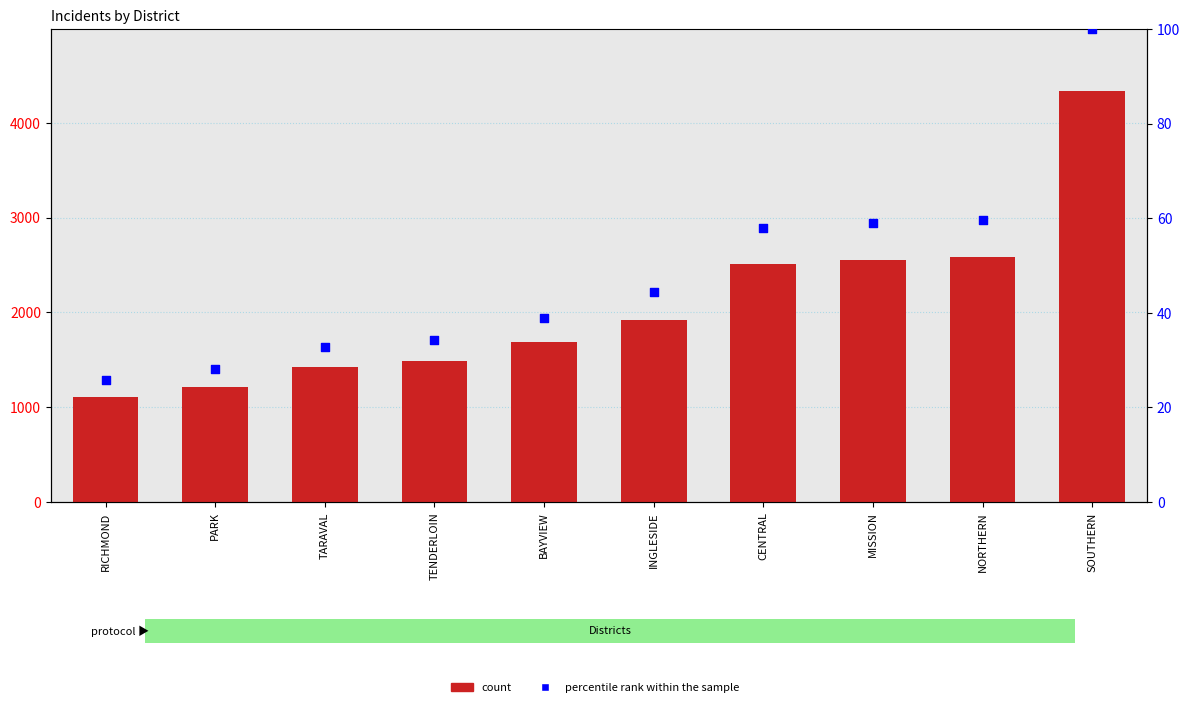

What are all the series names shown in the legend?

count, percentile rank within the sample